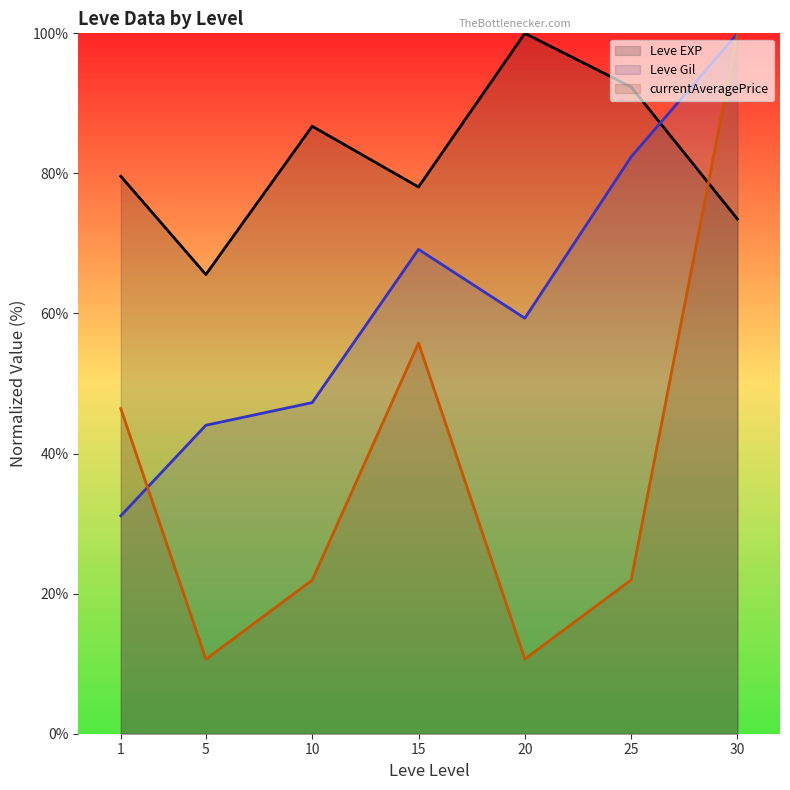

At which label is Leve Gil (line) closest to 65?

15